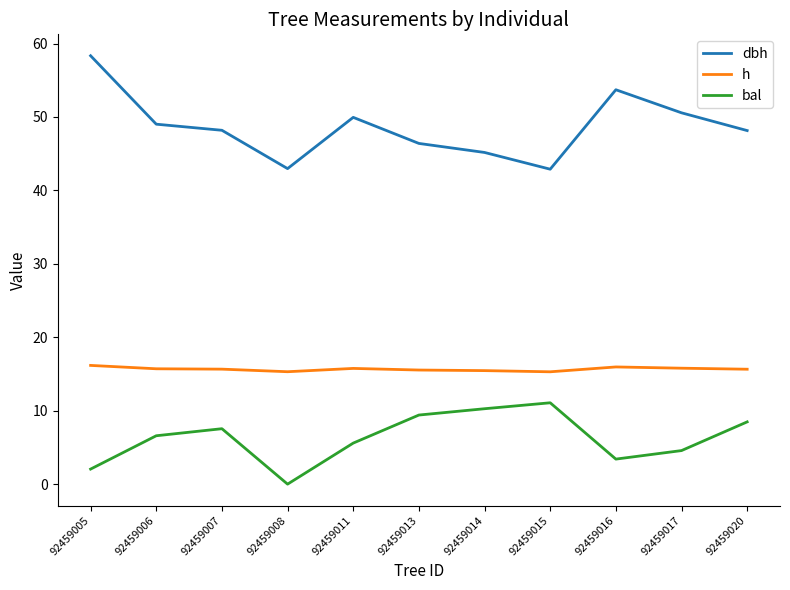

True or false: h has a value of 10.1 at 92459020.

False